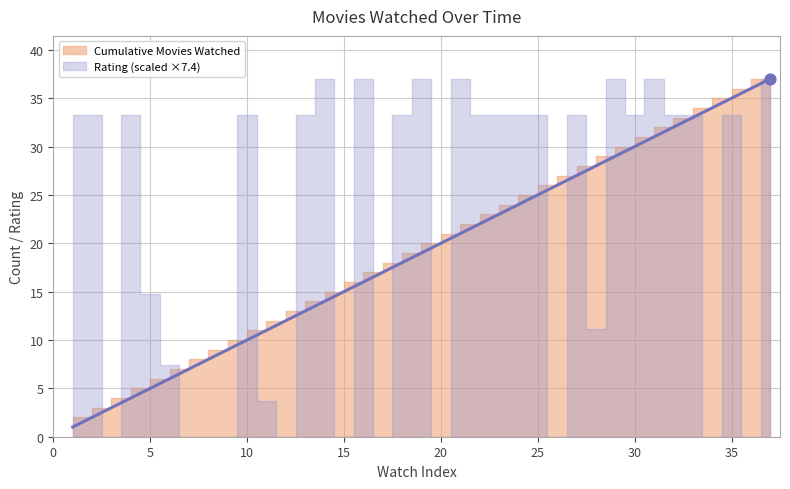

Which series has the largest total across all categories?

Cumulative Movies Watched